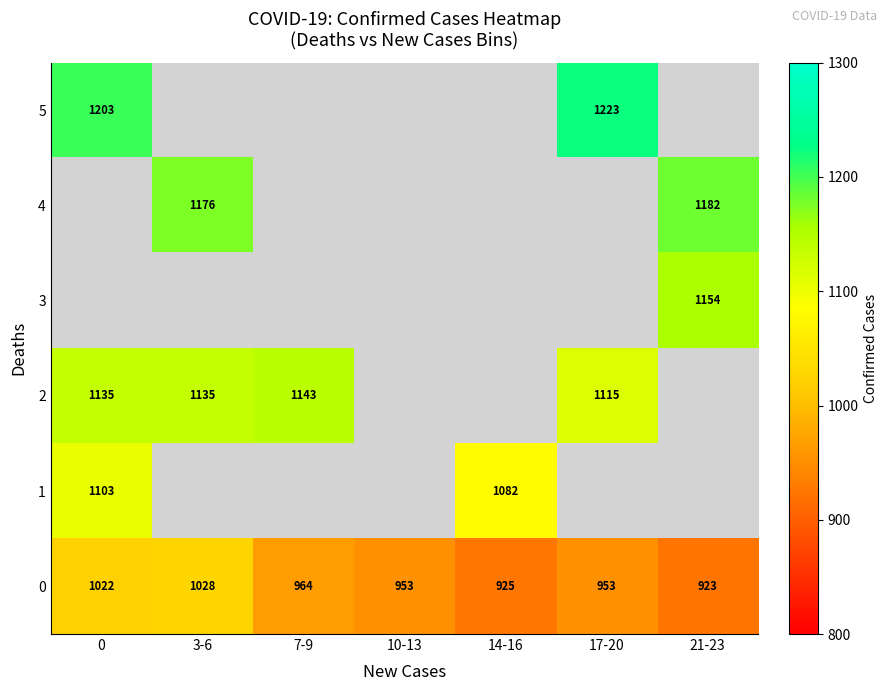

What is the minimum value for 0?

923